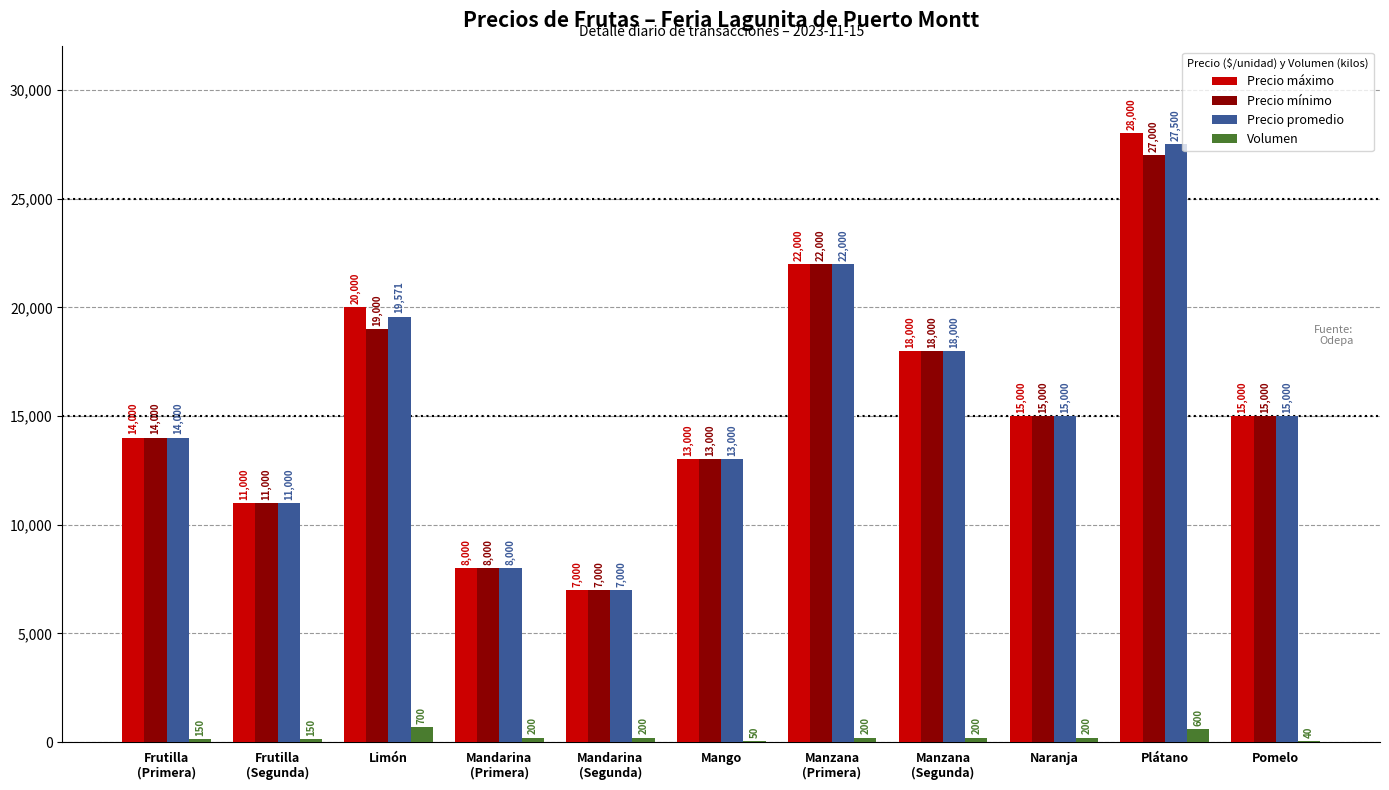

Reading left to right, extract all data points from this chart.

Precio máximo: Frutilla
(Primera)=14000	Frutilla
(Segunda)=11000	Limón=20000	Mandarina
(Primera)=8000	Mandarina
(Segunda)=7000	Mango=13000	Manzana
(Primera)=22000	Manzana
(Segunda)=18000	Naranja=15000	Plátano=28000	Pomelo=15000
Precio mínimo: Frutilla
(Primera)=14000	Frutilla
(Segunda)=11000	Limón=19000	Mandarina
(Primera)=8000	Mandarina
(Segunda)=7000	Mango=13000	Manzana
(Primera)=22000	Manzana
(Segunda)=18000	Naranja=15000	Plátano=27000	Pomelo=15000
Precio promedio: Frutilla
(Primera)=14000	Frutilla
(Segunda)=11000	Limón=19571	Mandarina
(Primera)=8000	Mandarina
(Segunda)=7000	Mango=13000	Manzana
(Primera)=22000	Manzana
(Segunda)=18000	Naranja=15000	Plátano=27500	Pomelo=15000
Volumen: Frutilla
(Primera)=150	Frutilla
(Segunda)=150	Limón=700	Mandarina
(Primera)=200	Mandarina
(Segunda)=200	Mango=50	Manzana
(Primera)=200	Manzana
(Segunda)=200	Naranja=200	Plátano=600	Pomelo=40